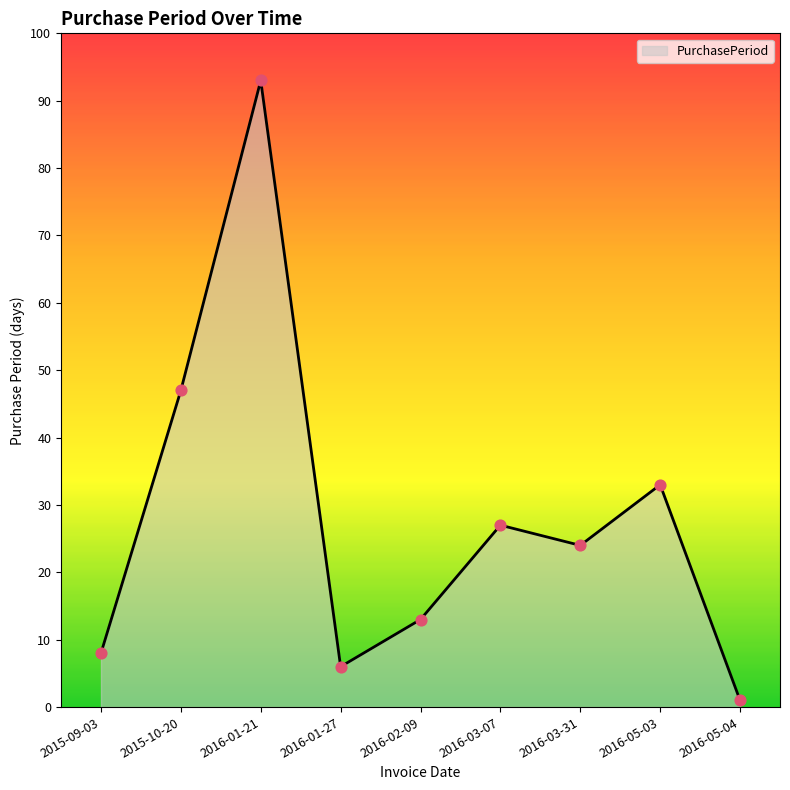

Approximately how many times larger is the value at 2015-10-20 compared to 2015-09-03?

5.9